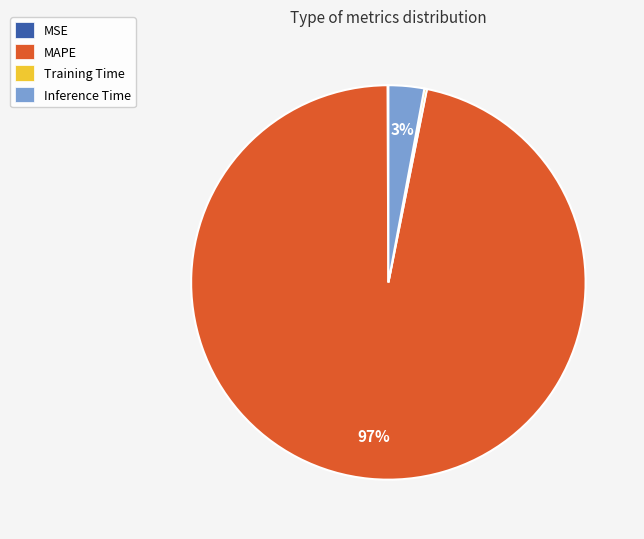

Which category has the biggest portion of the pie?

MAPE